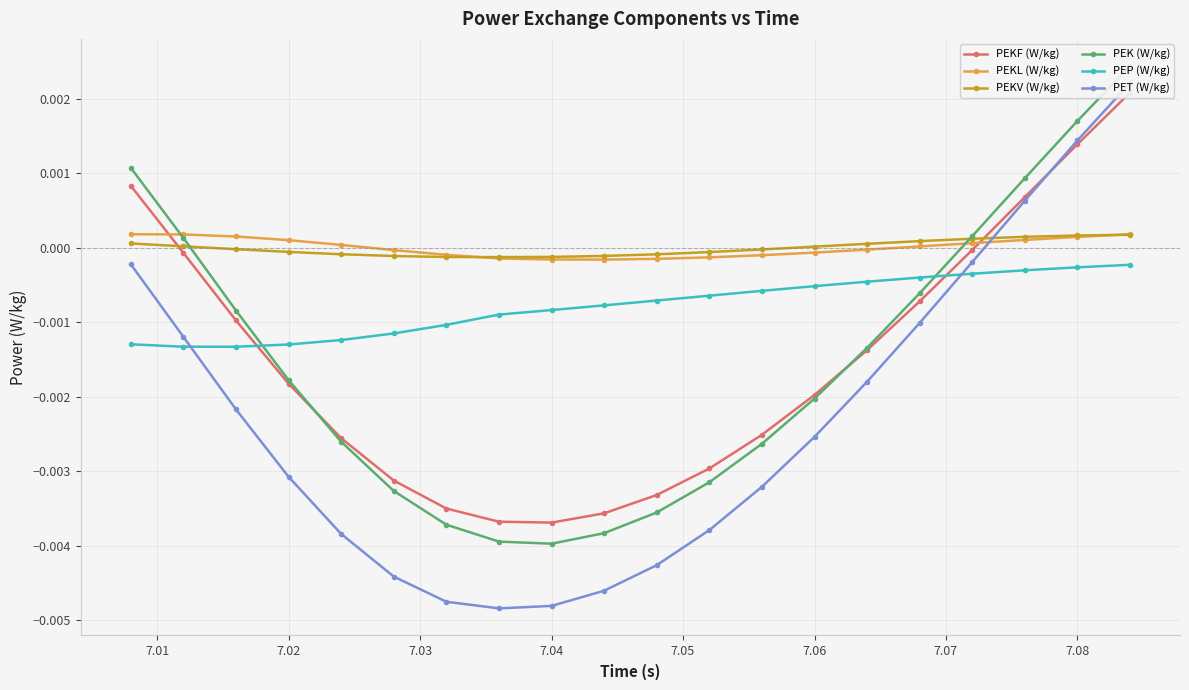

How many data points in PEKF (W/kg) are less than 0?

16